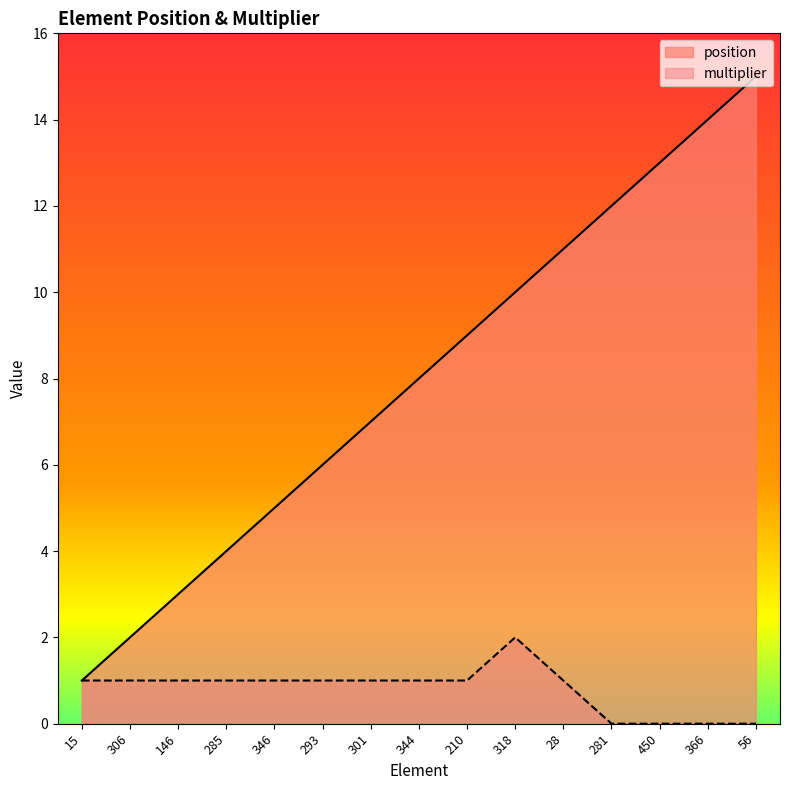

What value does the position series have at 210, to the nearest 10?

10